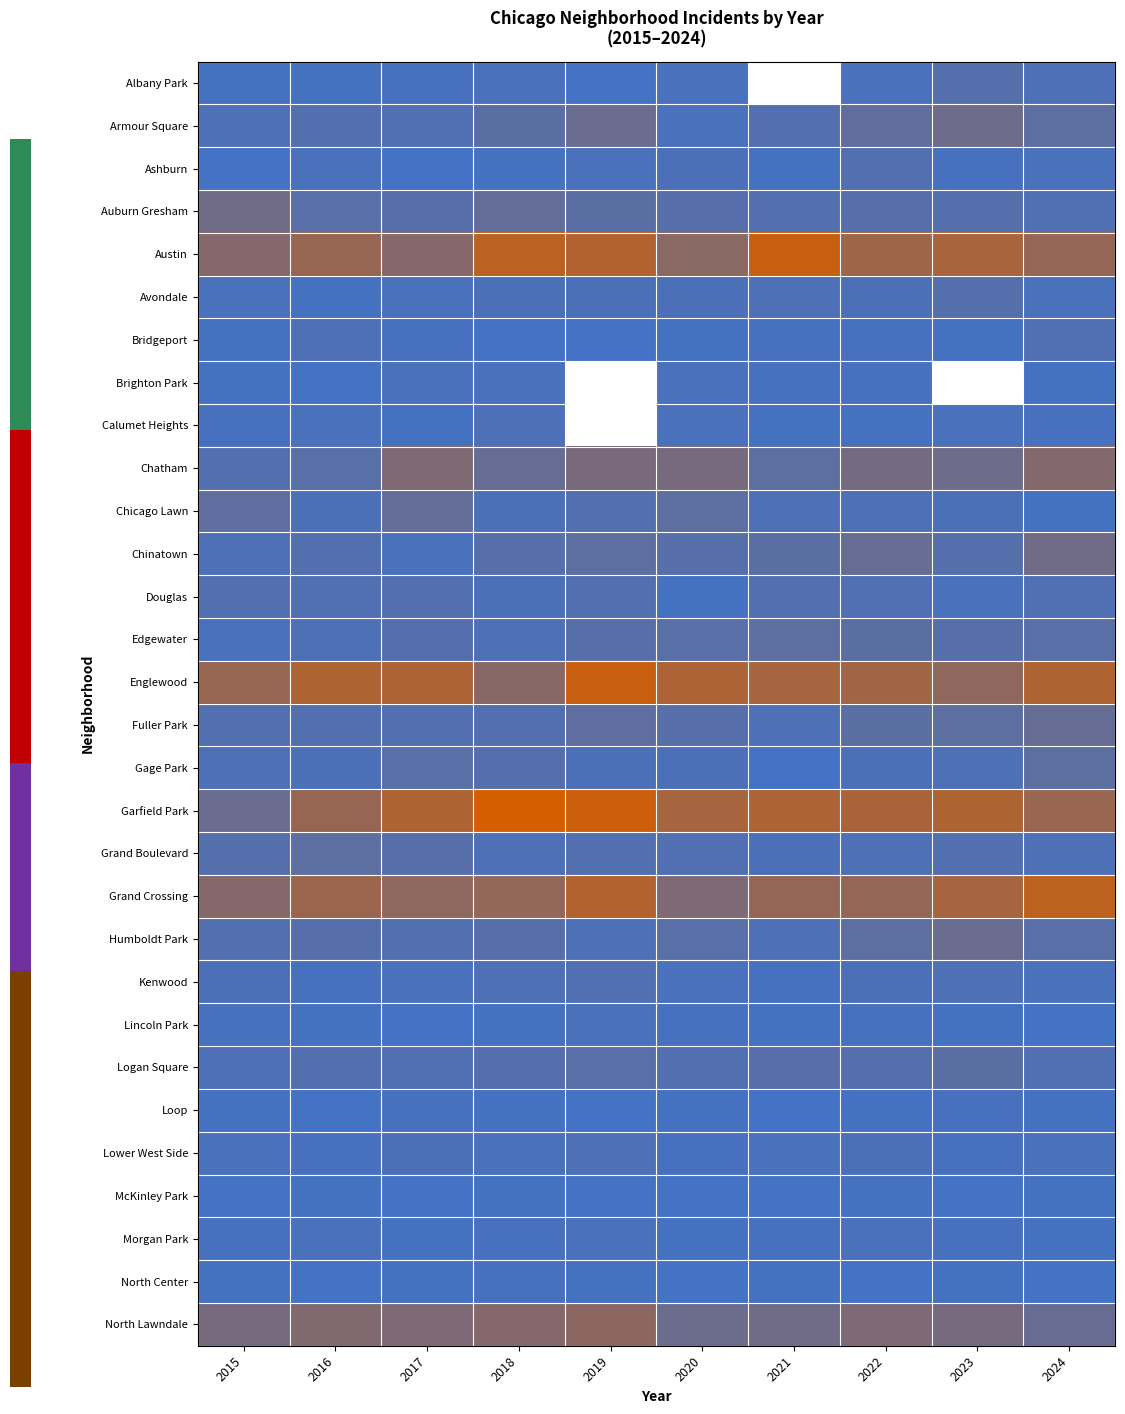

Is the value of Lincoln Park at 2017 greater than the value of Brighton Park at 2015?

No